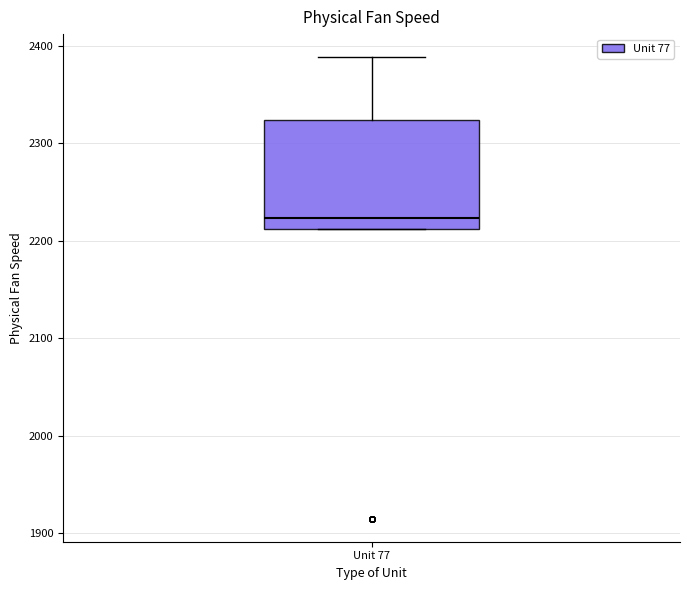

Read this box plot against the y-axis: the position of the median line, the range covered by the box, and the ends of both whiskers. The values are not printed on the chart, so give them approximately, as read against the axis.

median 2220, box 2210 to 2320, whiskers 2210 to 2390